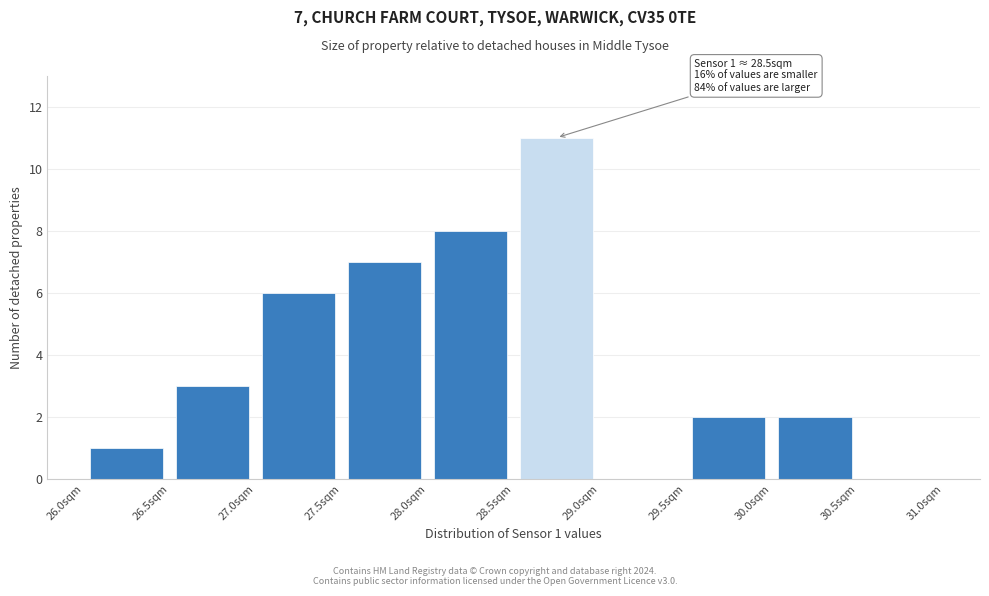

Which range on the x-axis has the tallest bar?

28.5 to 29.0